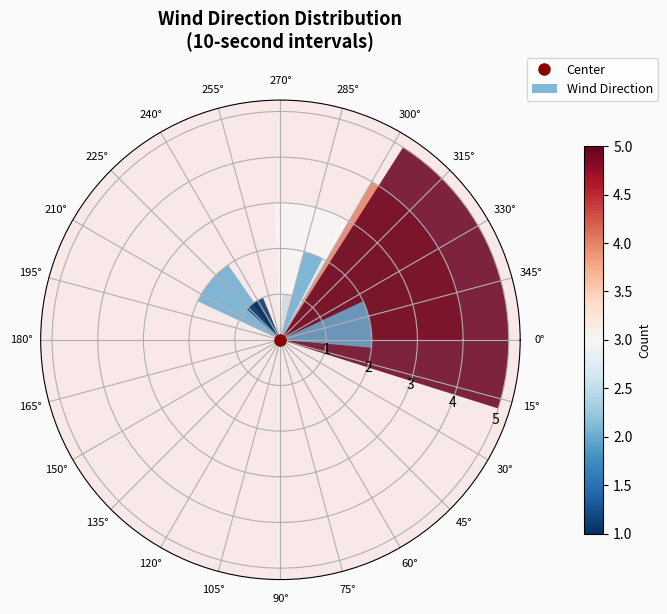

What is the maximum value shown in the chart?

5